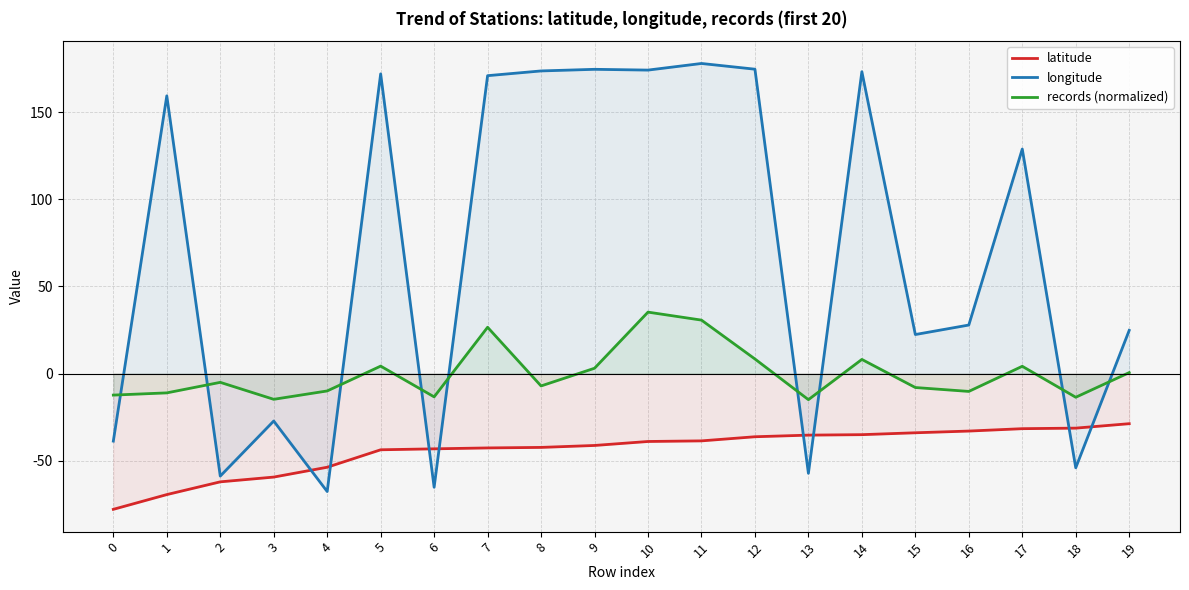

At how many categories does at least one series exceed 64?

10